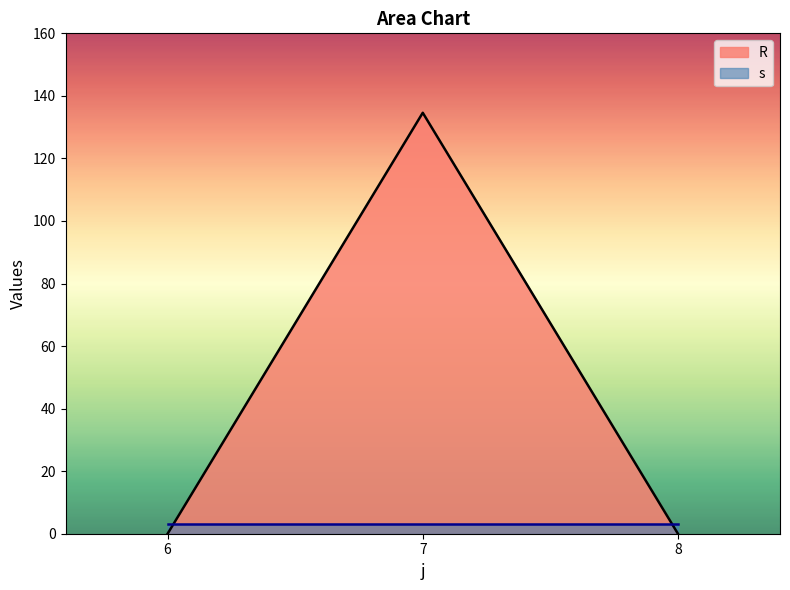

Between 6 and 6, which is larger?

6